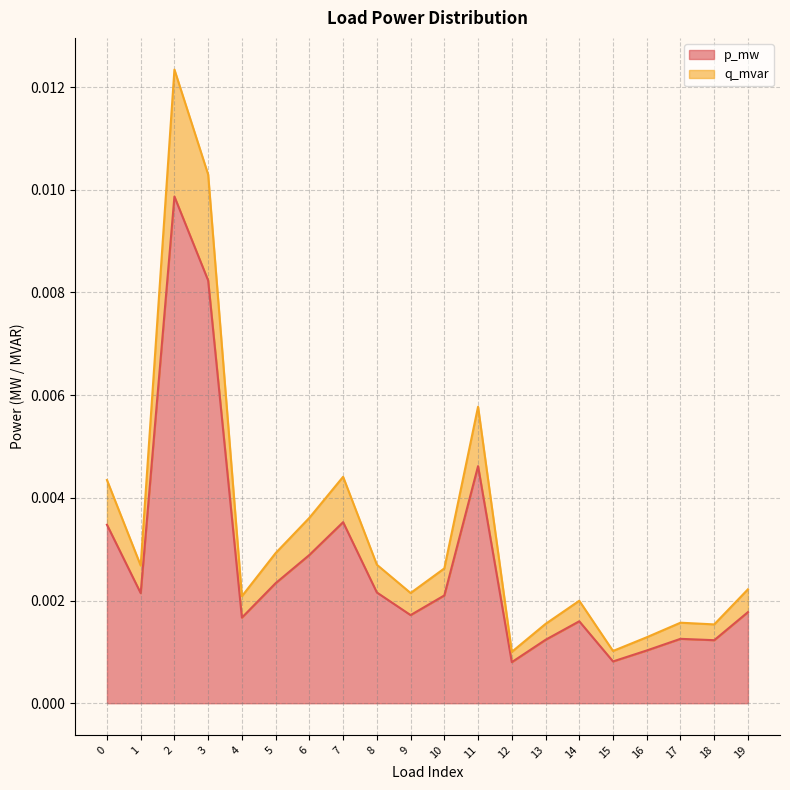

At 18, list the series in order from largest to smallest.

q_mvar, p_mw